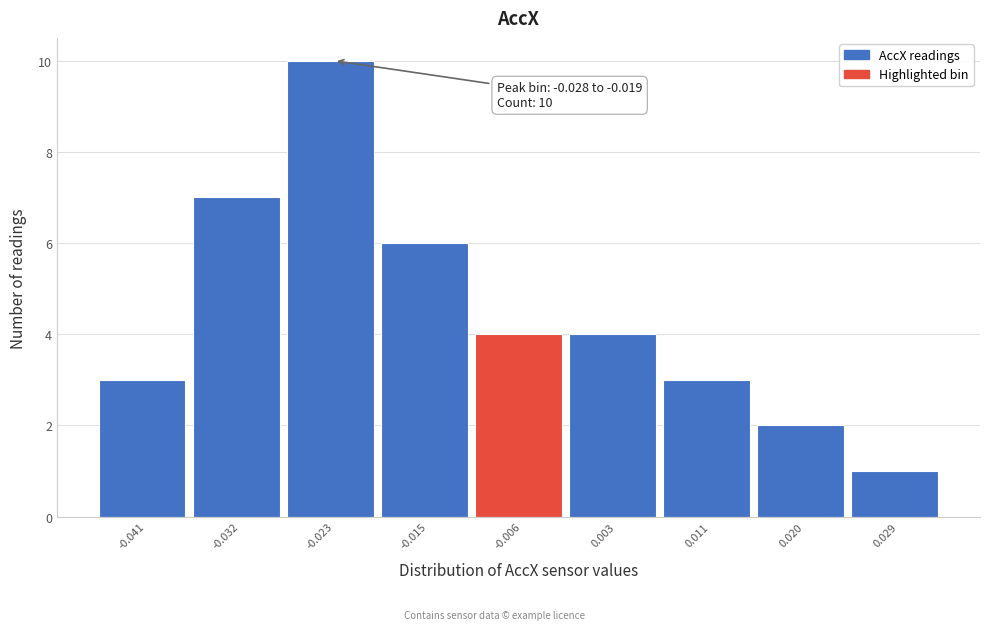

Over which range of the x-axis is the bar tallest?

-0.028 to -0.019